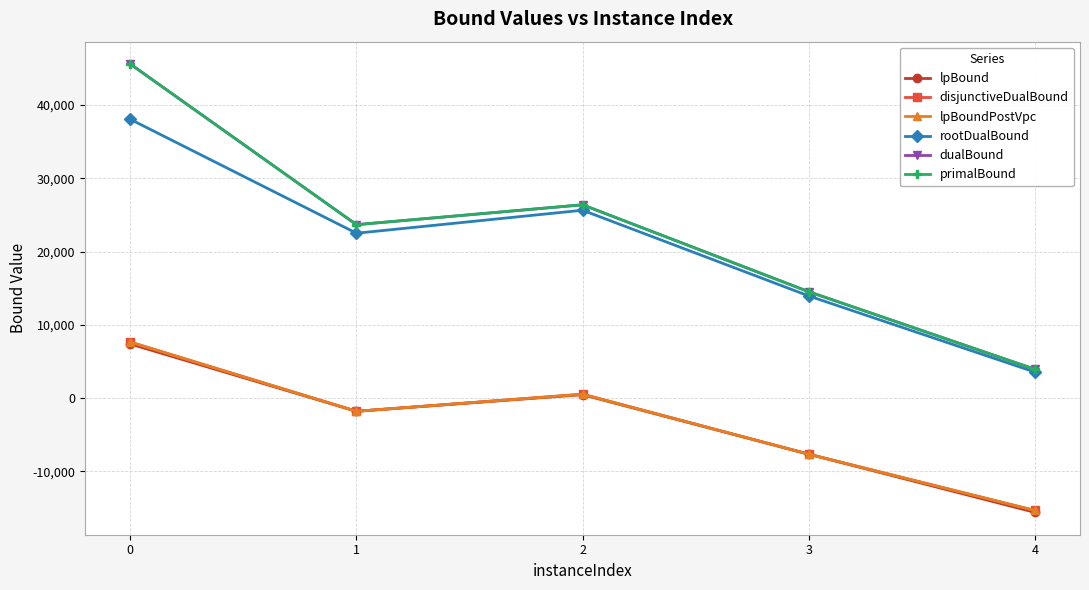

List the labels in order of lpBoundPostVpc value, smallest first.

4, 3, 1, 2, 0